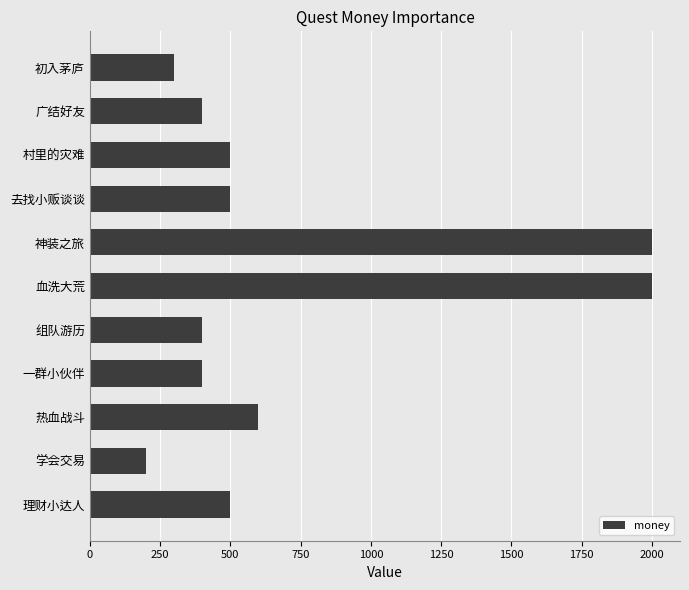

What is the difference between the maximum and second lowest values?

1700